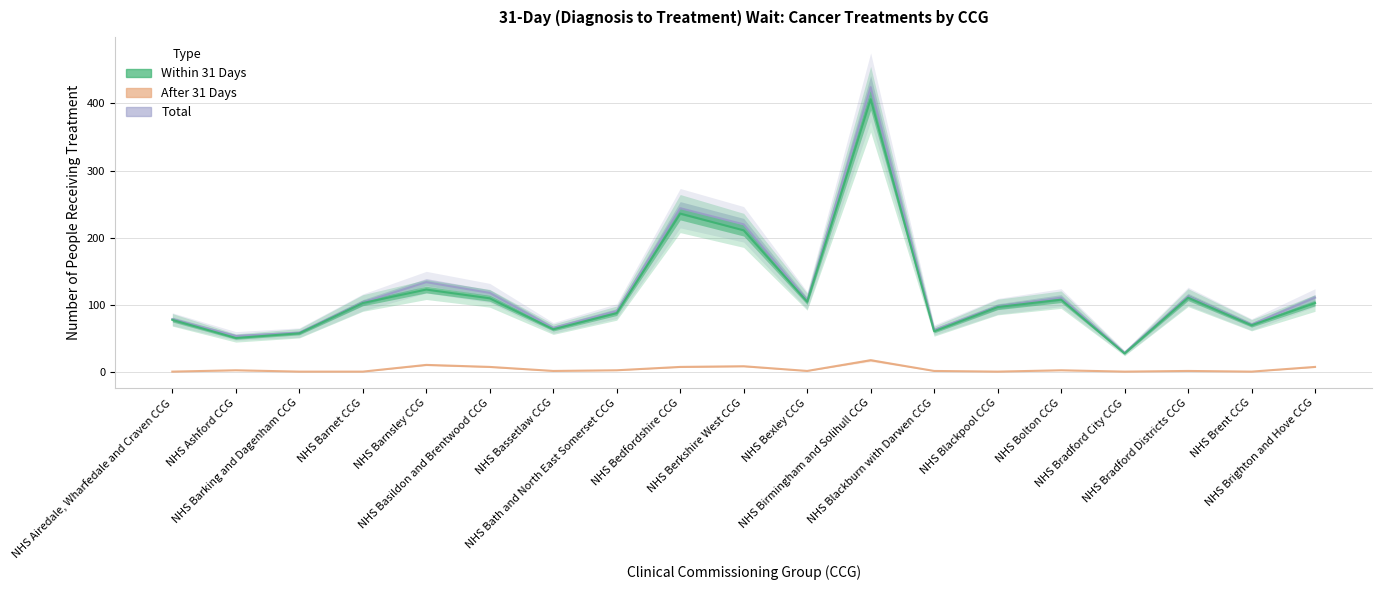

True or false: Total has more than 2 points higher than both neighbors.

True